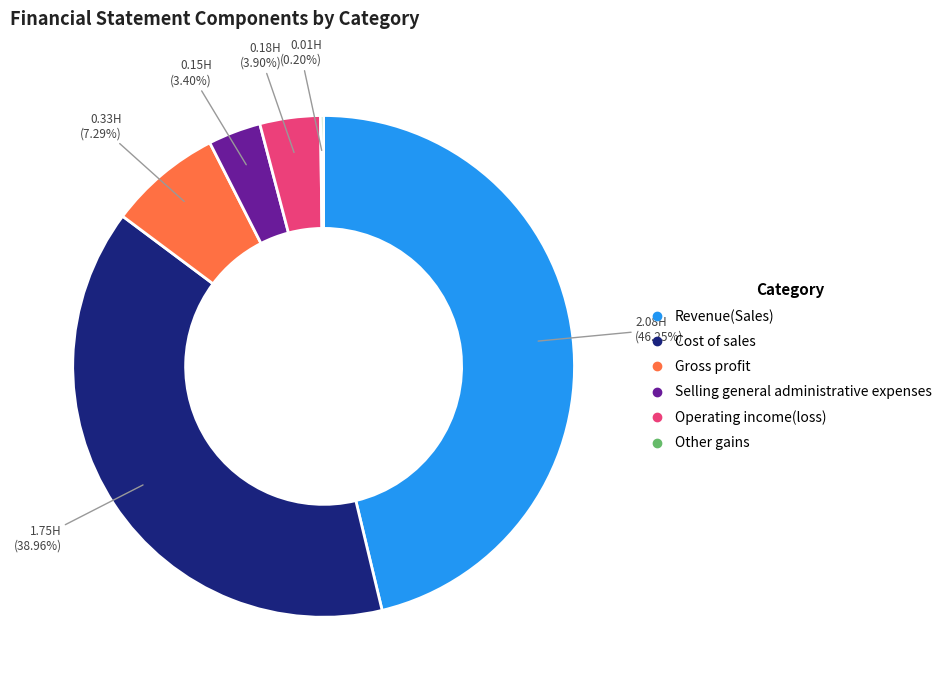

Approximately how many times larger is the value at Selling general administrative expenses compared to Gross profit?

0.5